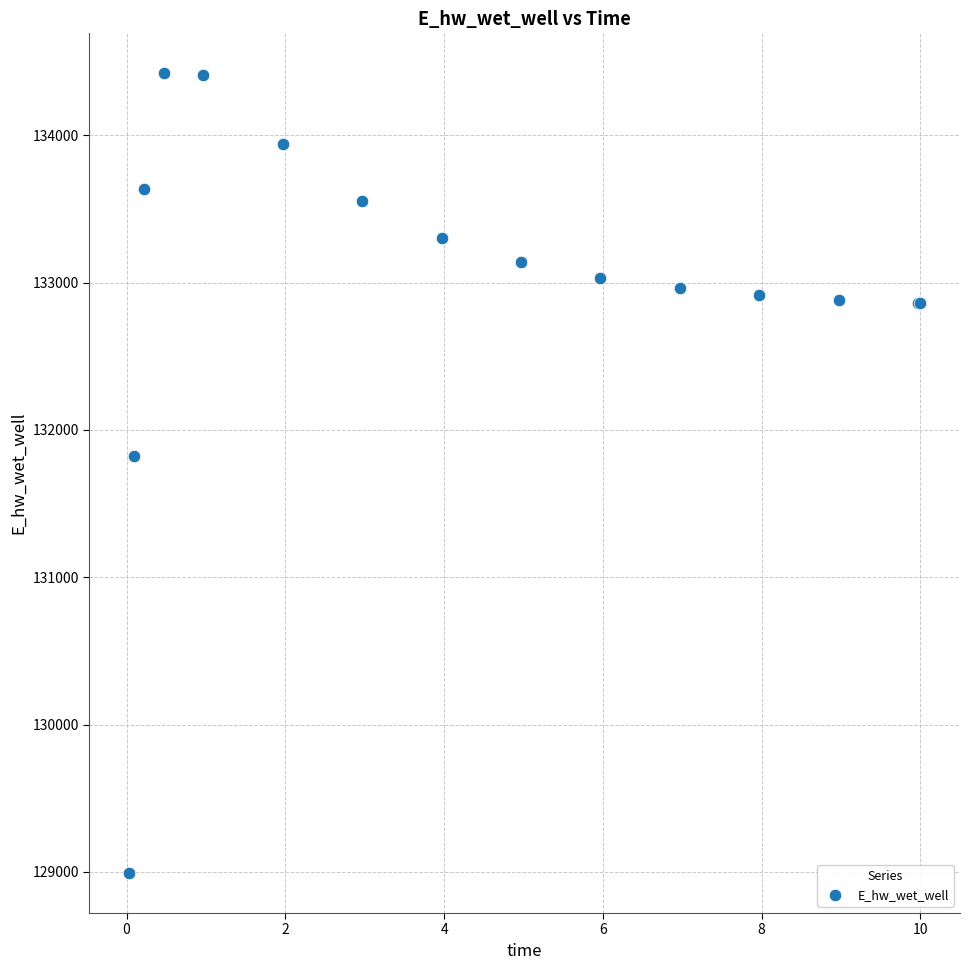

What Y value in the scatter plot is closest to 131706?

131823.7